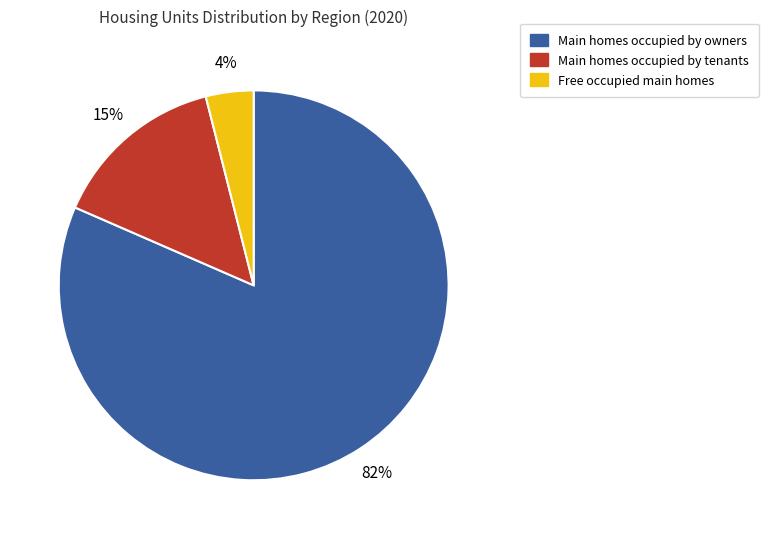

Count the number of slices in the pie.

3